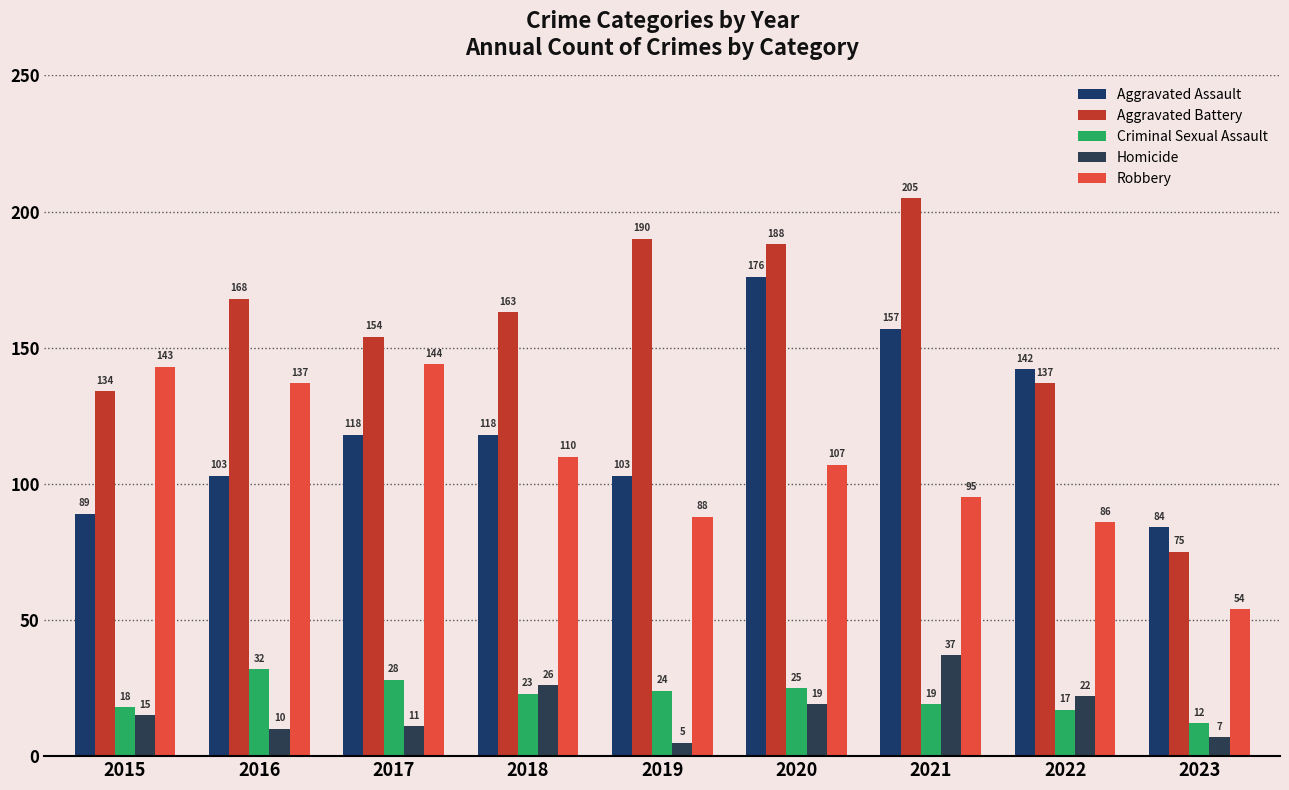

What is the difference between the maximum and minimum values in the Robbery series?

90